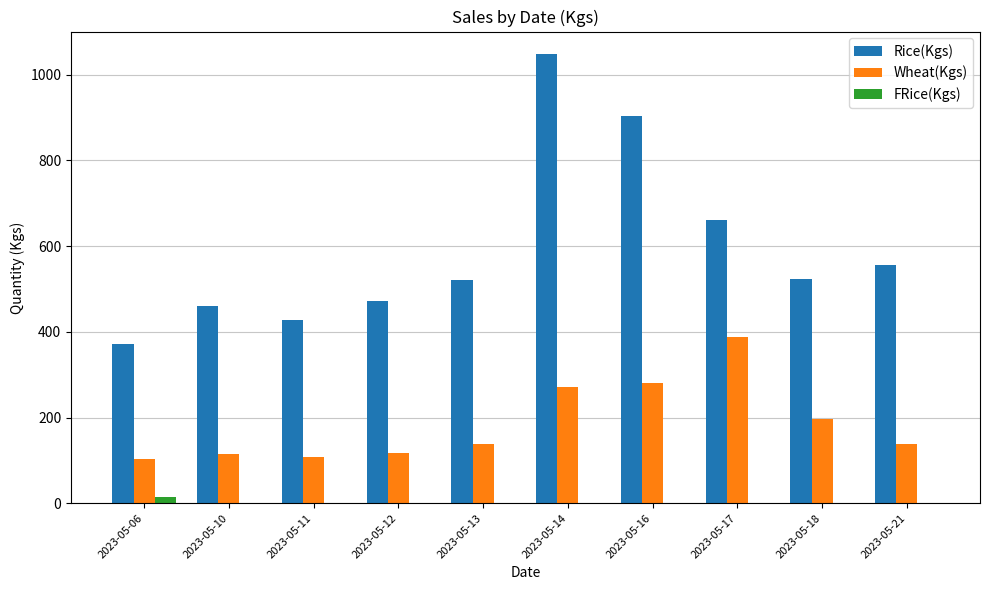

Which series changed the most between 2023-05-16 and 2023-05-21?

Rice(Kgs)